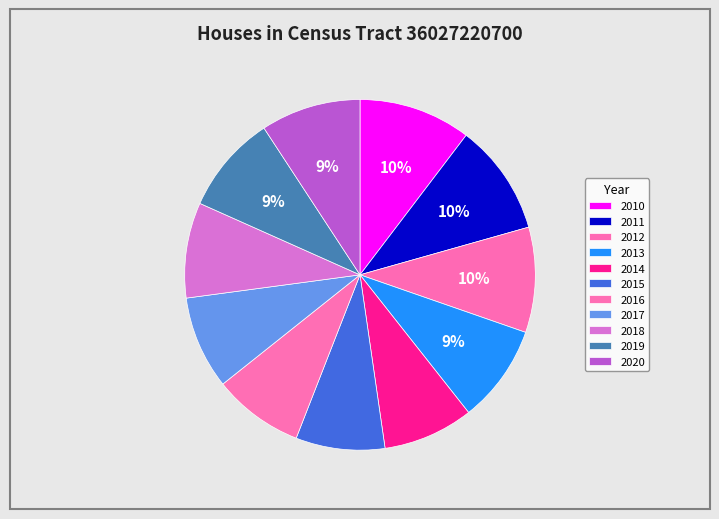

How many segments does this pie chart have?

11